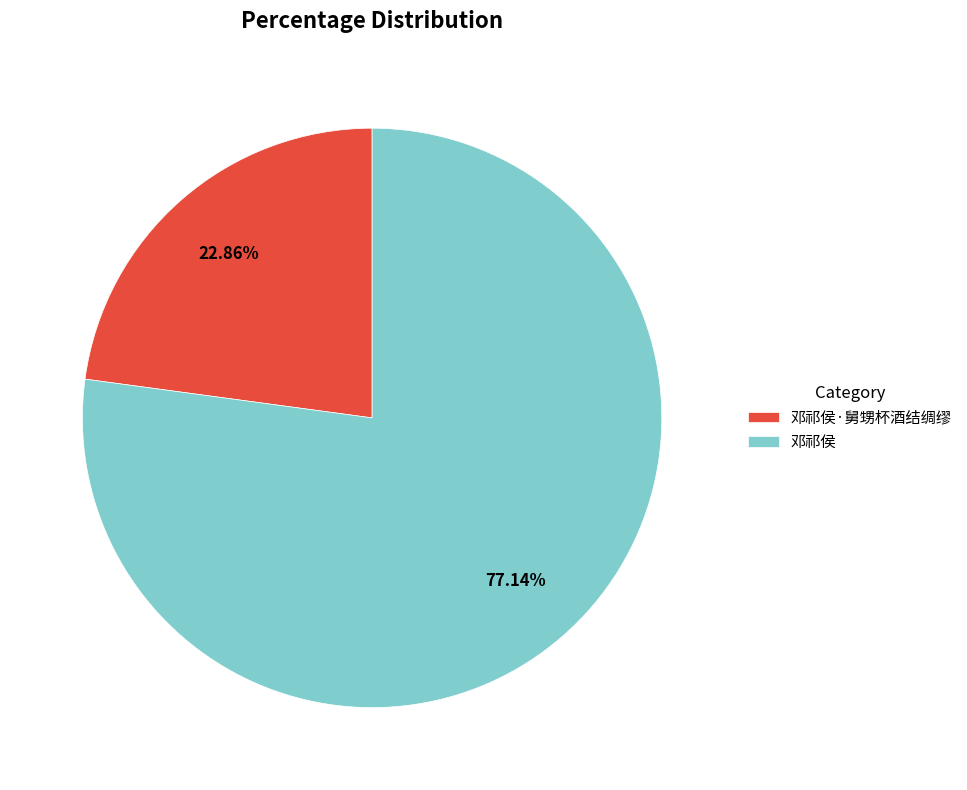

Which slice is the largest?

邓祁侯